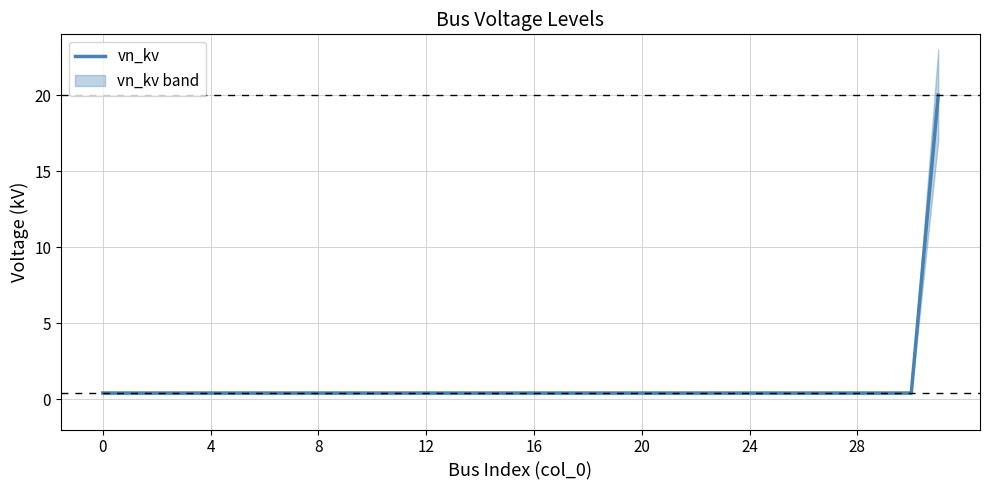

The vn_kv series shows 0.4 at 28. True or false?

True